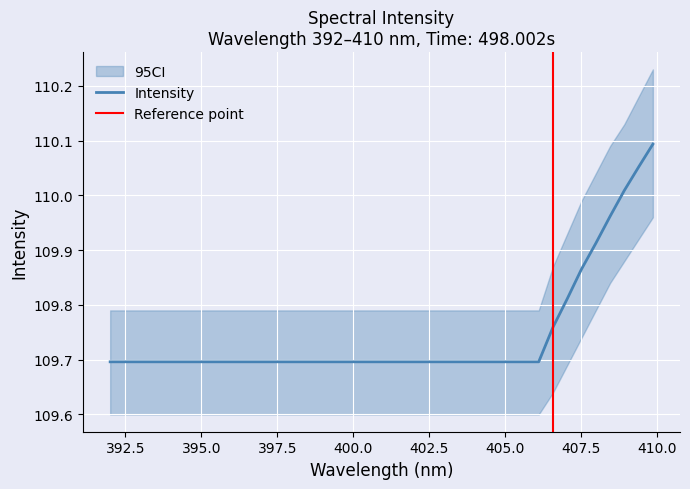

What is the sum of all values?

4280.0